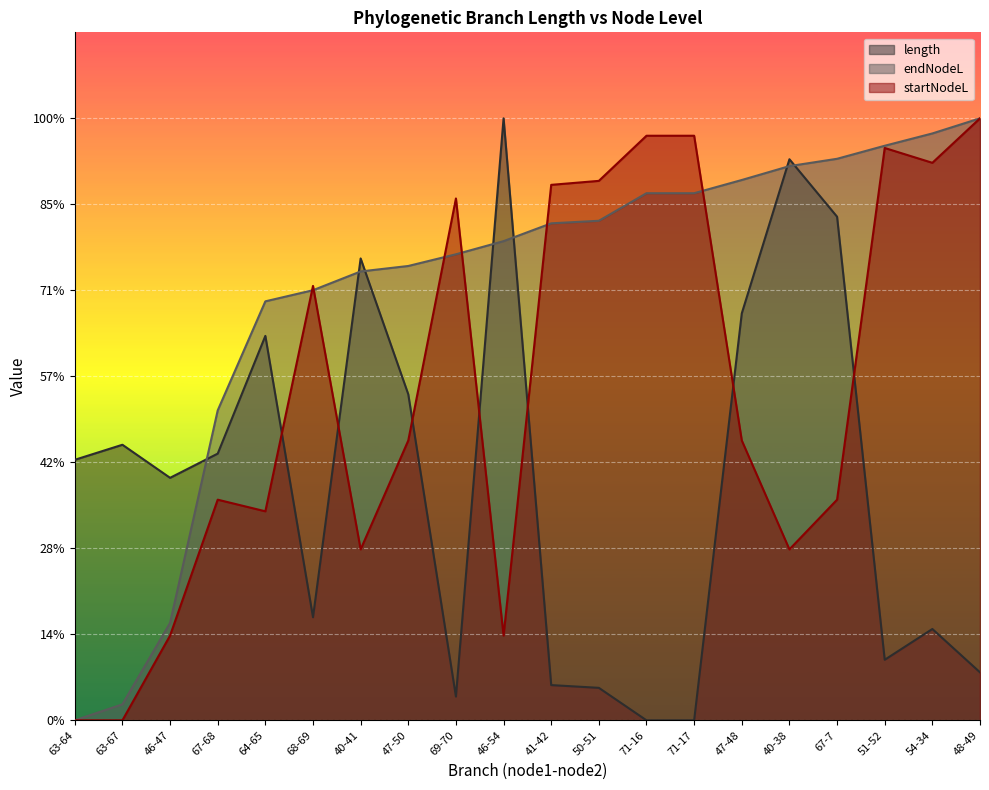

Between 46-47 and 47-50, which series saw the biggest shift?

endNodeL